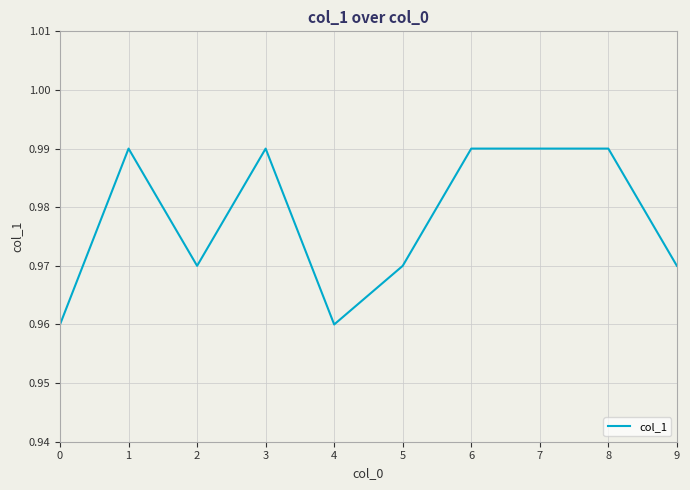

The value at 7 is 0.3. True or false?

False